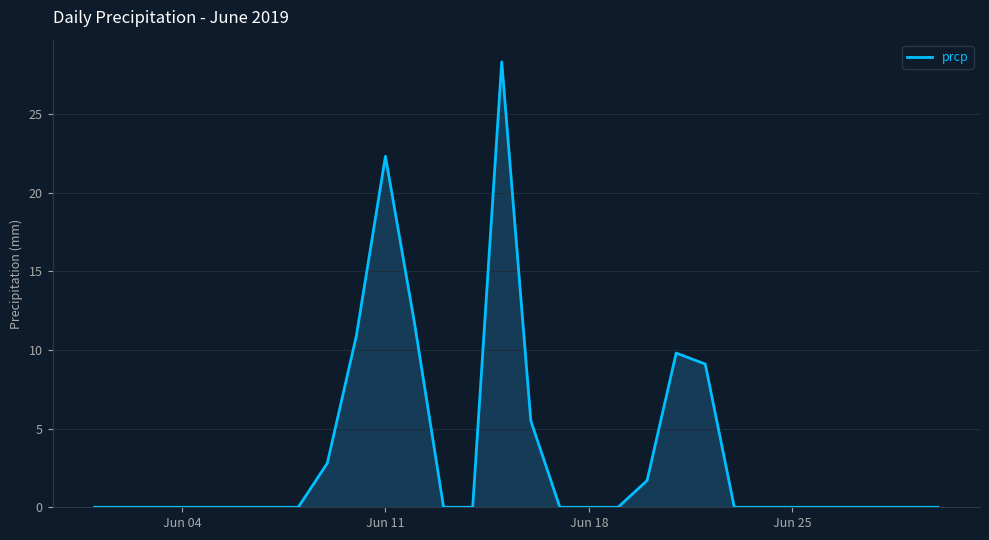

What is the difference between the maximum and minimum values?

28.3